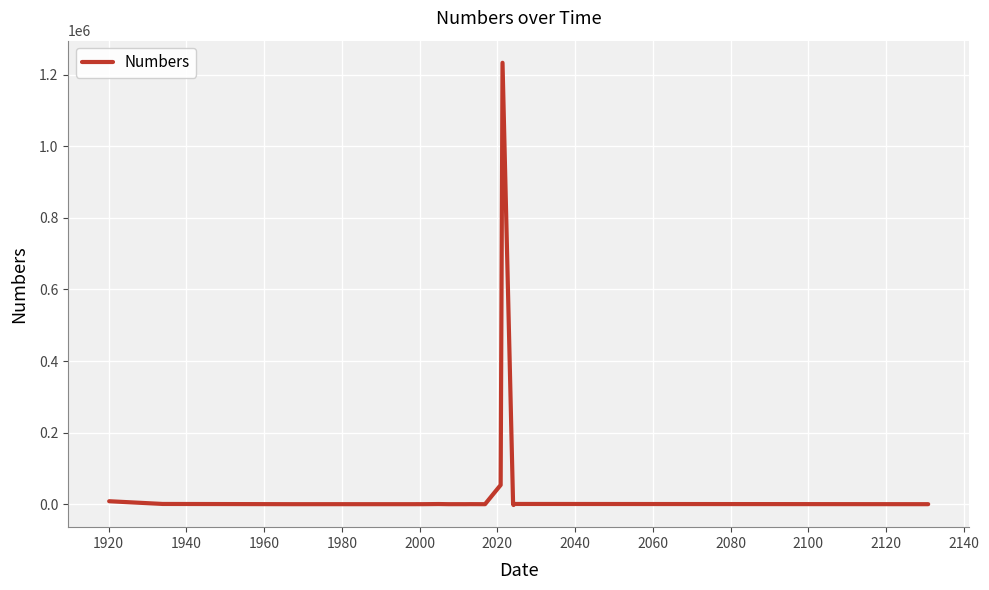

Does the chart have visible grid lines?

Yes